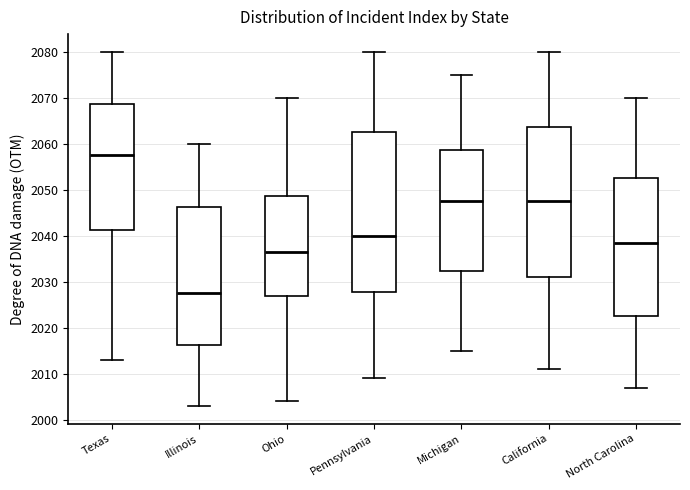

Where is the lower edge of the box for Ohio on the y-axis? The values are not printed on the chart, so give them approximately, as read against the axis.

2027